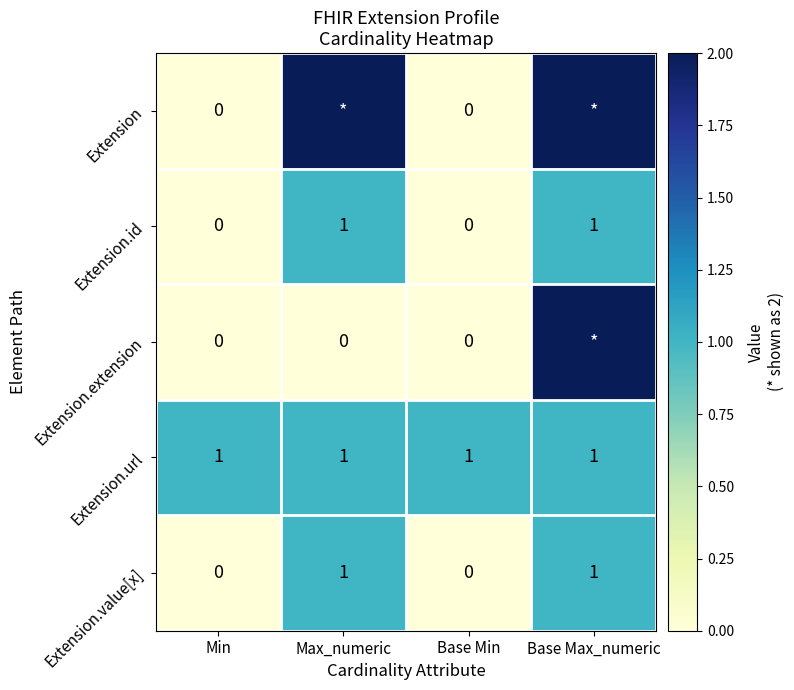

True or false: Extension.id has a value of -1 at Min.

False